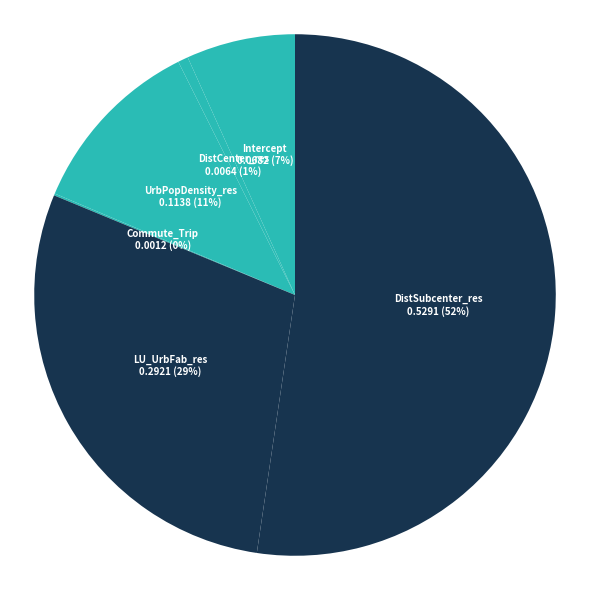

Which category has the smallest portion of the pie?

Commute_Trip